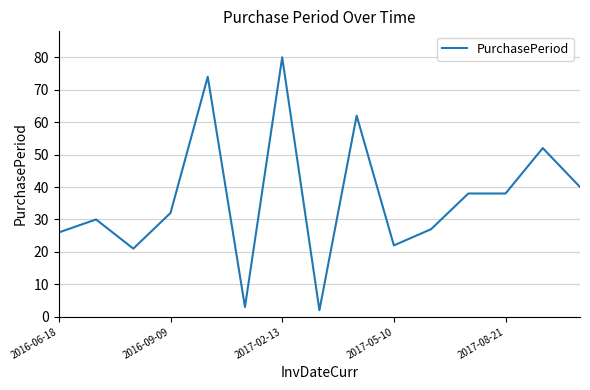

What is the greatest value displayed?

80